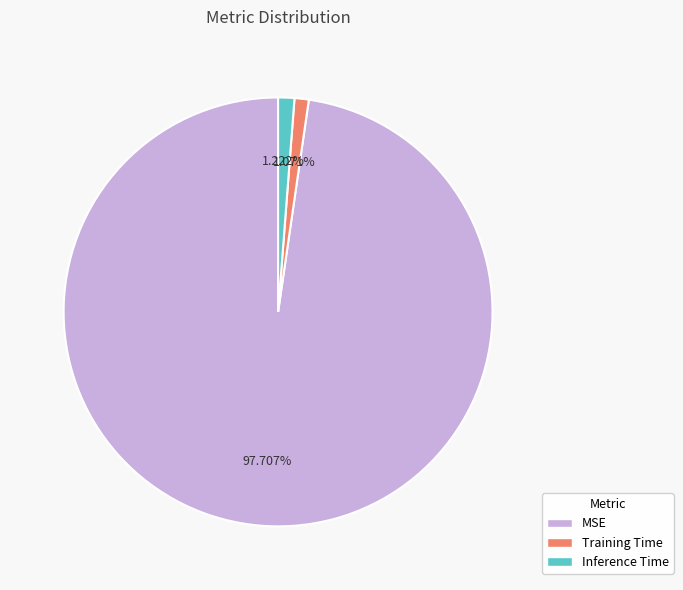

The Training Time slice represents 11% of the pie. True or false?

False